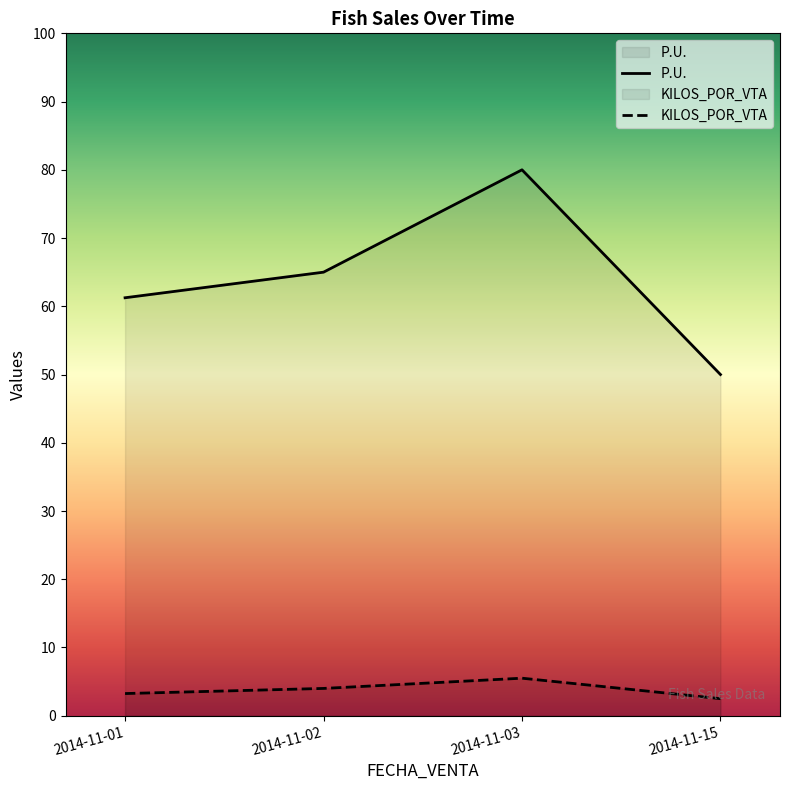

List the series in order of their peak value, lowest first.

KILOS_POR_VTA, P.U.